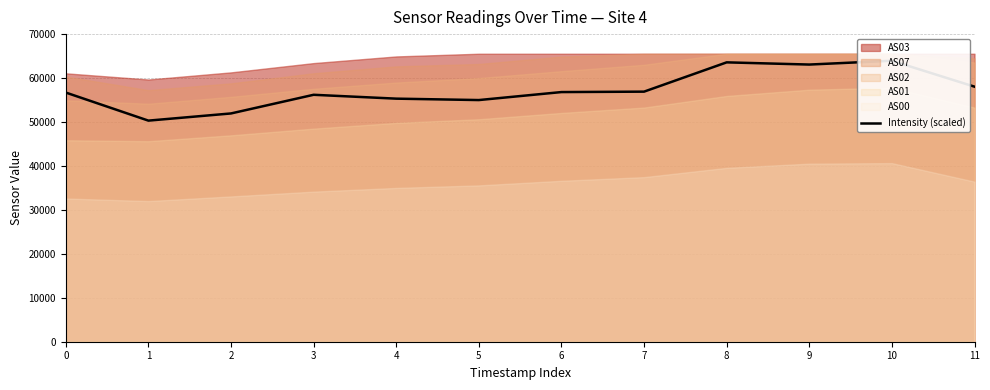

What is the difference between the maximum and second lowest values?

11992.0